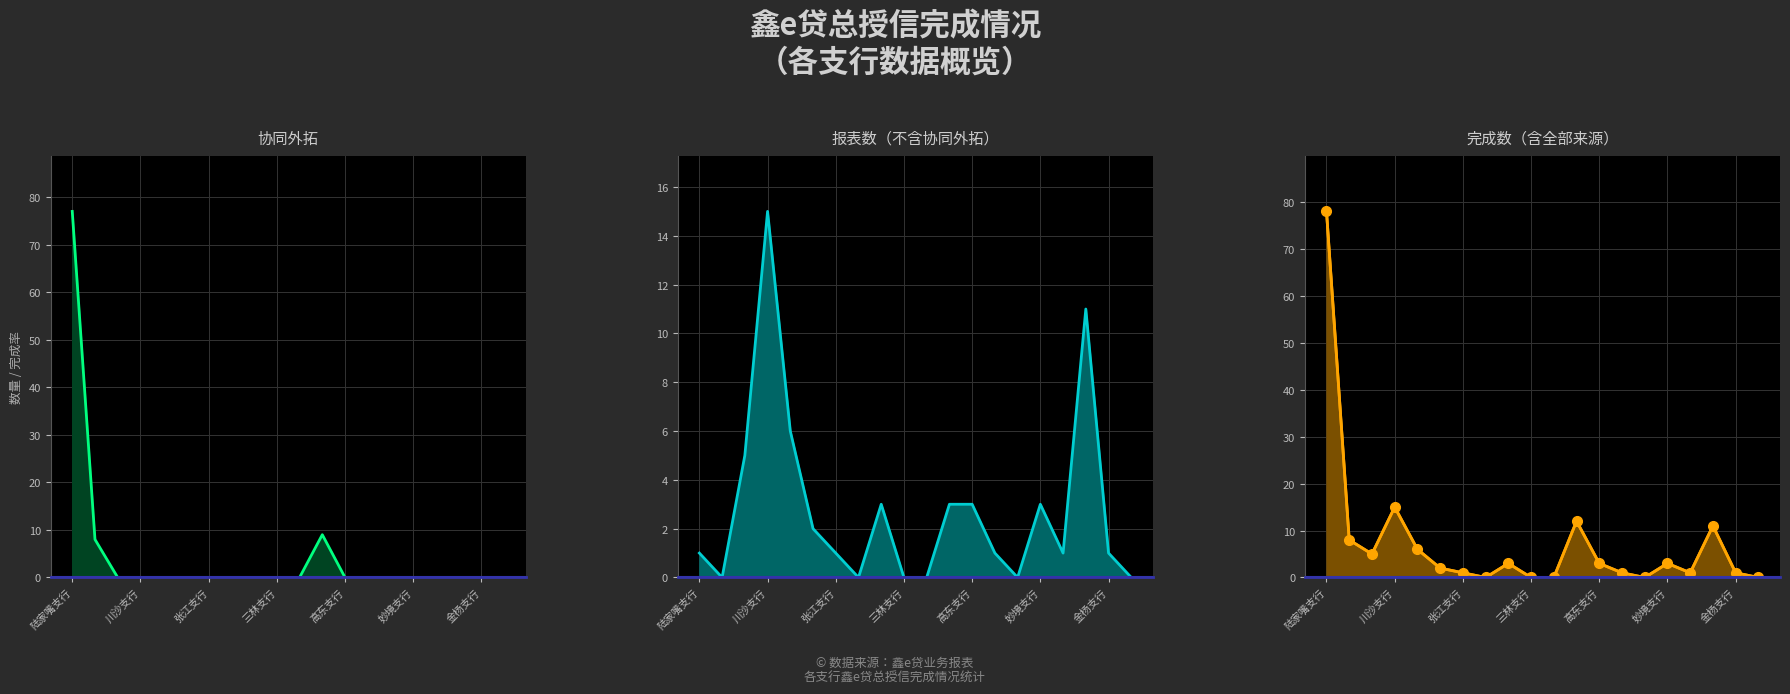

What is the average value of the 鑫e贷总授信_报表数_line series?

3